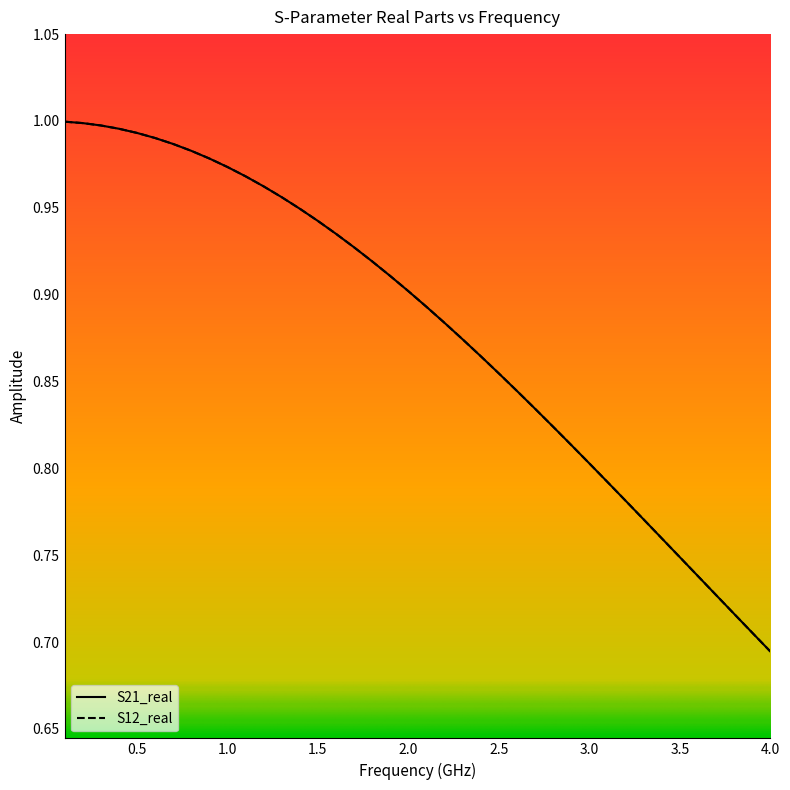

At which label is S12_real closest to 0?

4.0